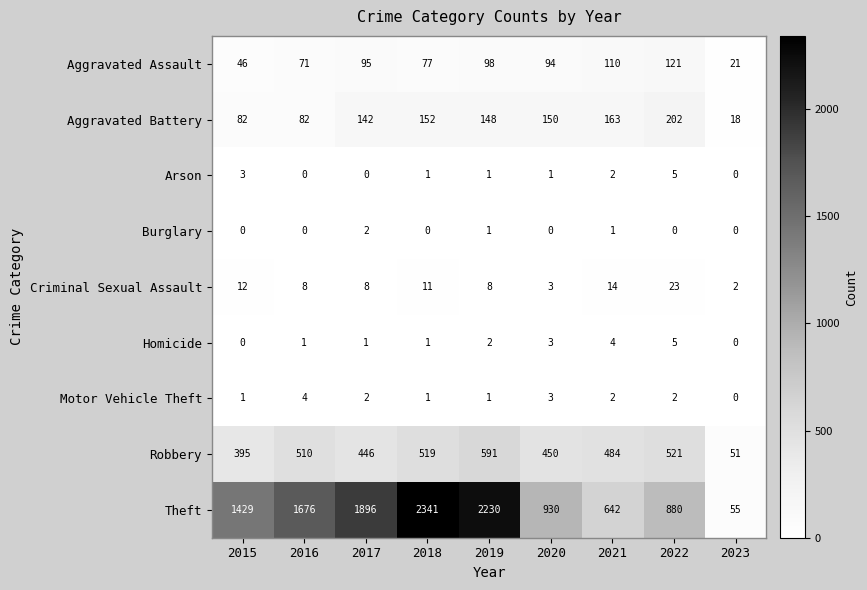

Which category has the highest value across all series?

2018